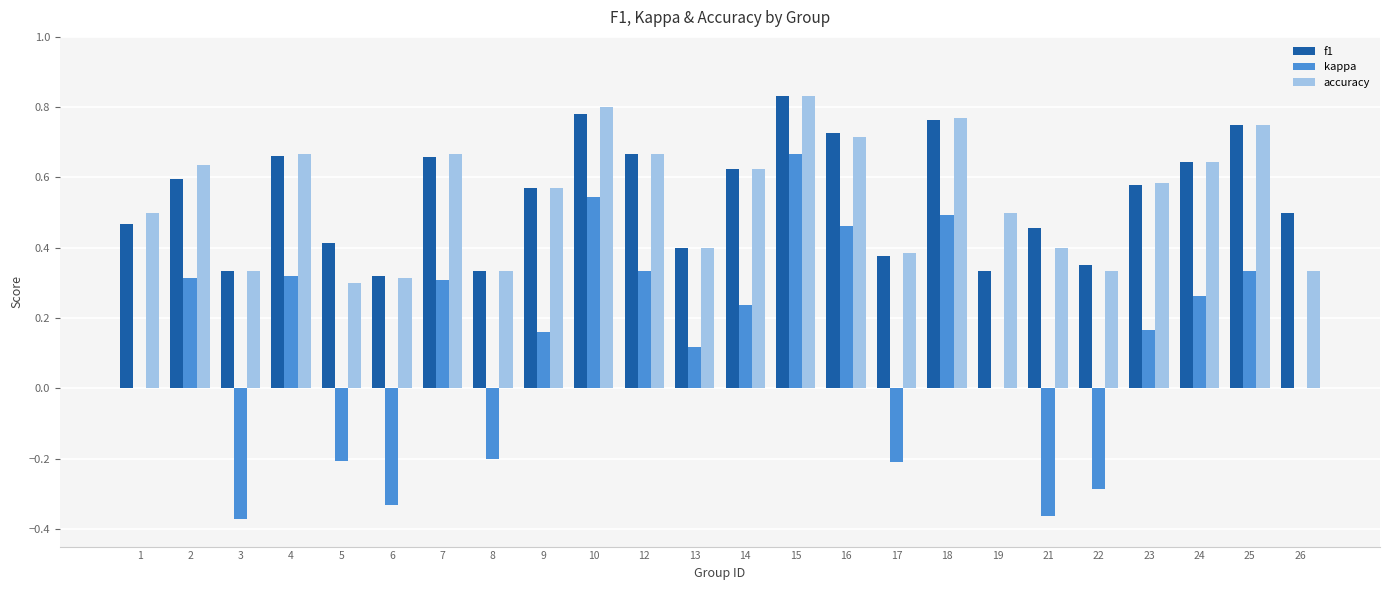

What is the sum of the accuracy values at 12 and 18?

1.4